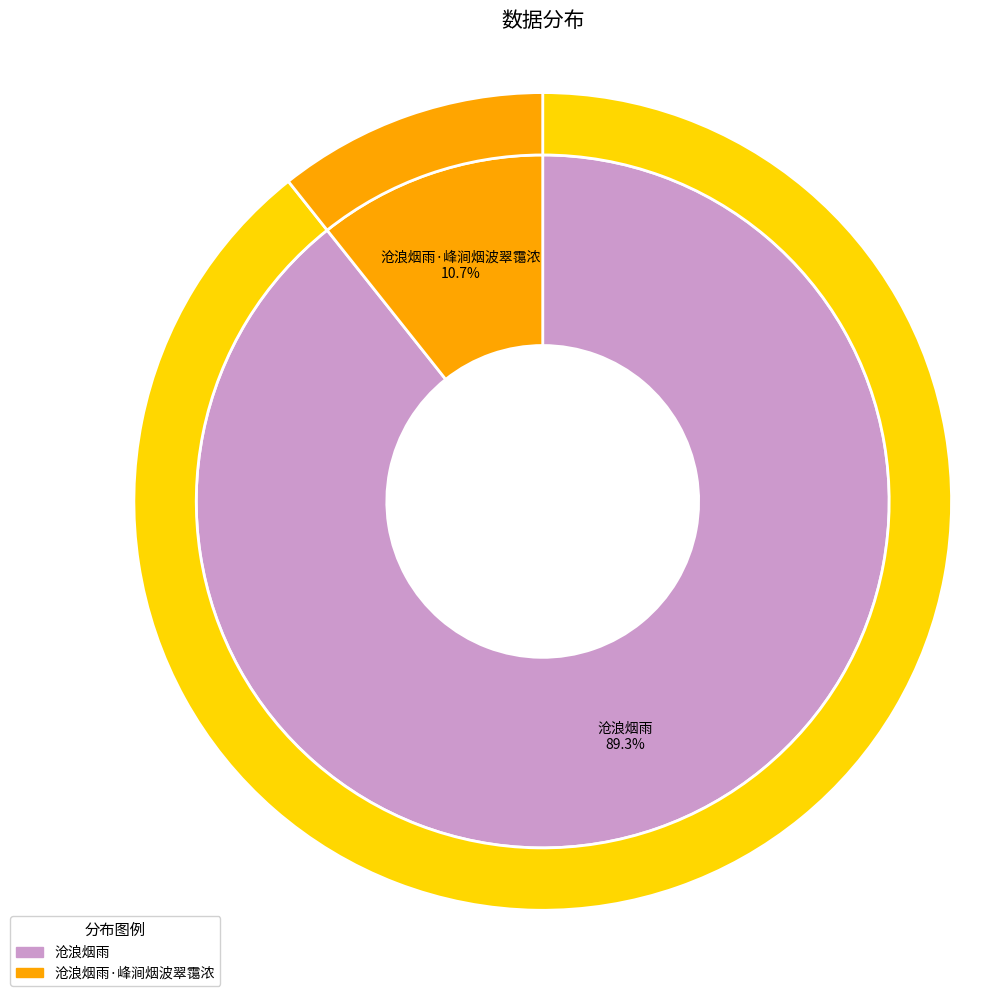

To the nearest percent, what is the combined percentage of 沧浪烟雨 and 沧浪烟雨·峰涧烟波翠霭浓?

100%